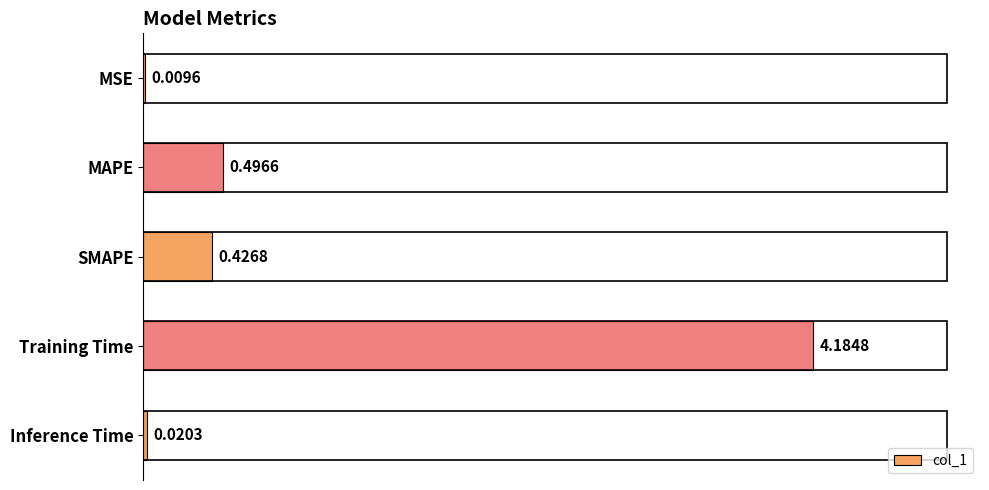

What is the change in value from SMAPE to Inference Time?

-0.4